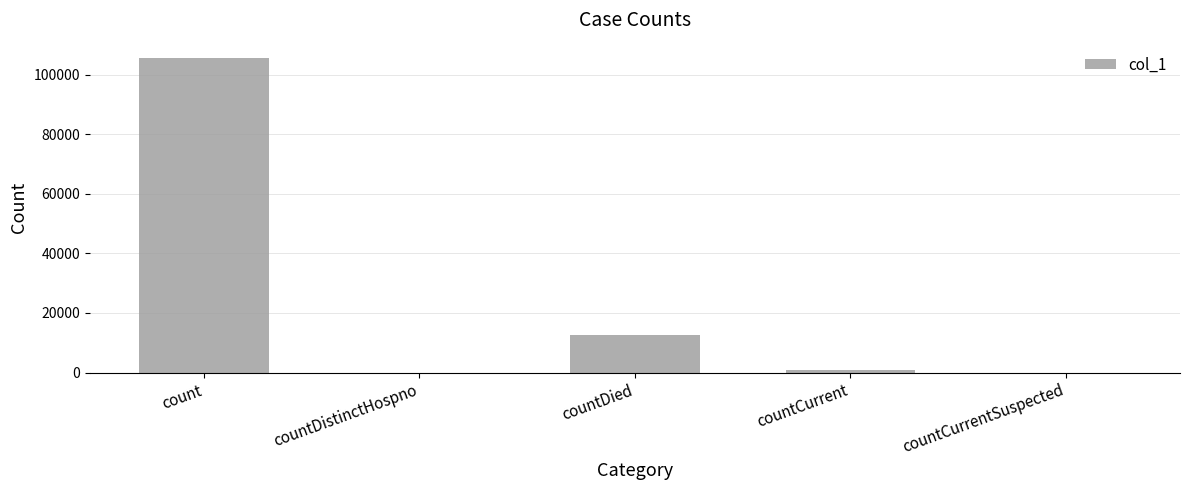

What is the sum of all values?

118885